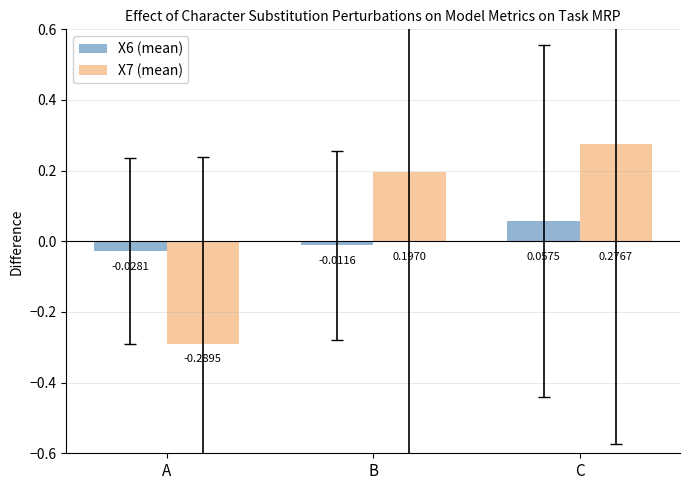

What are all the series names shown in the legend?

X6 (mean), X7 (mean)